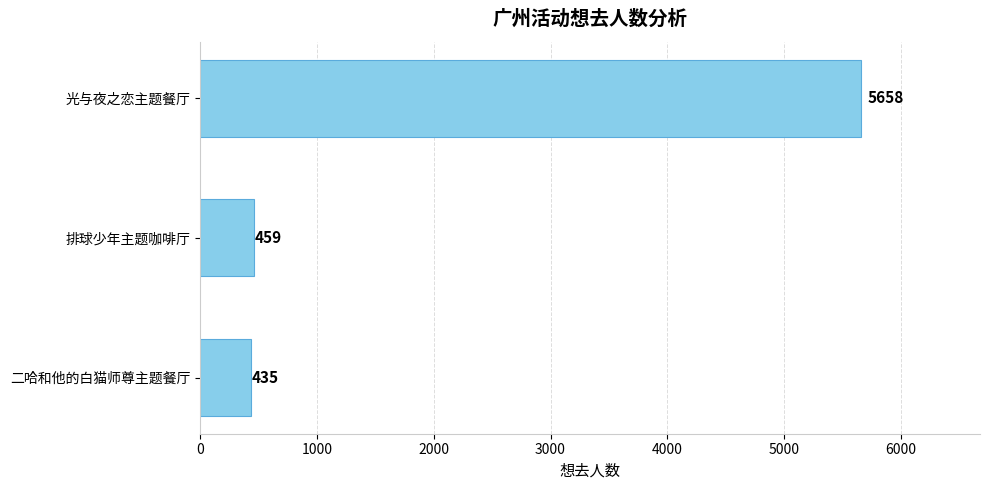

Reading top to bottom, list all the values displayed in this chart.

5658	459	435